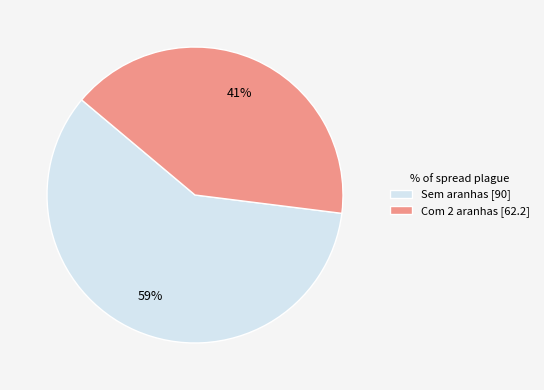

Which slice is the smallest?

Com 2 aranhas